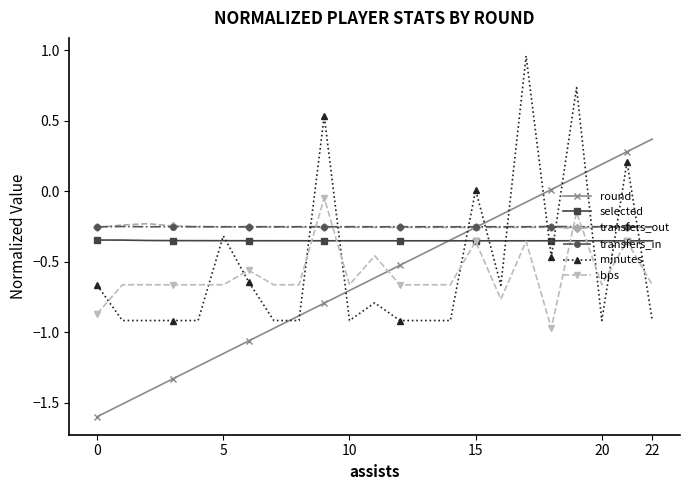

How many times do transfers_in and minutes cross each other?

10